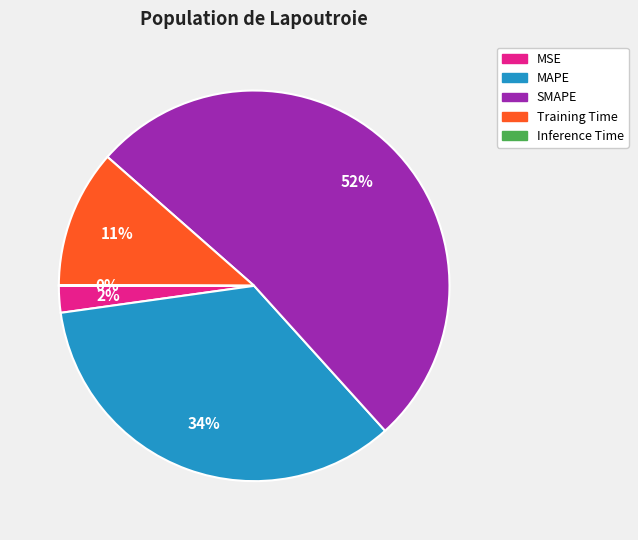

Which category accounts for the majority?

SMAPE